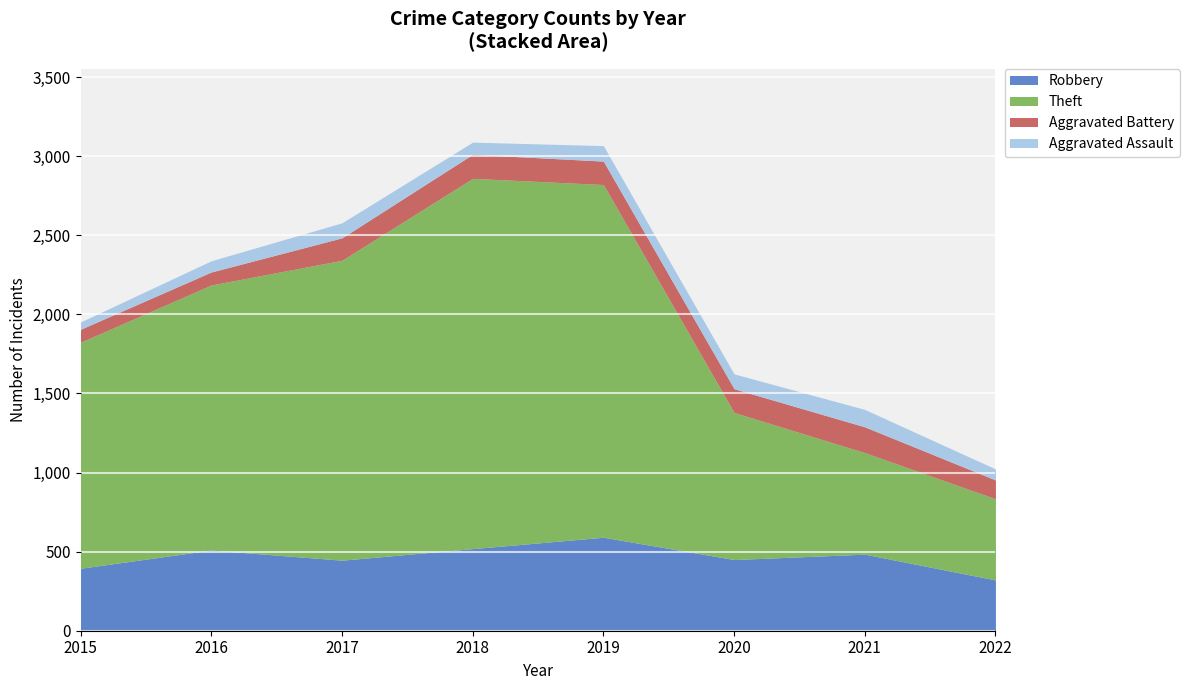

At how many categories does at least one series exceed 1639?

4